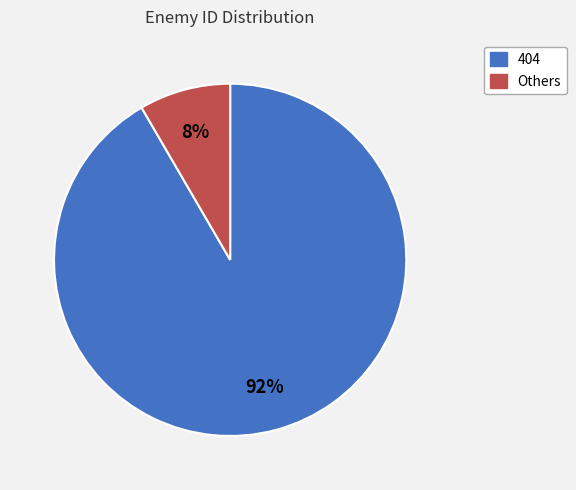

Is there any slice that represents more than half of the pie?

Yes